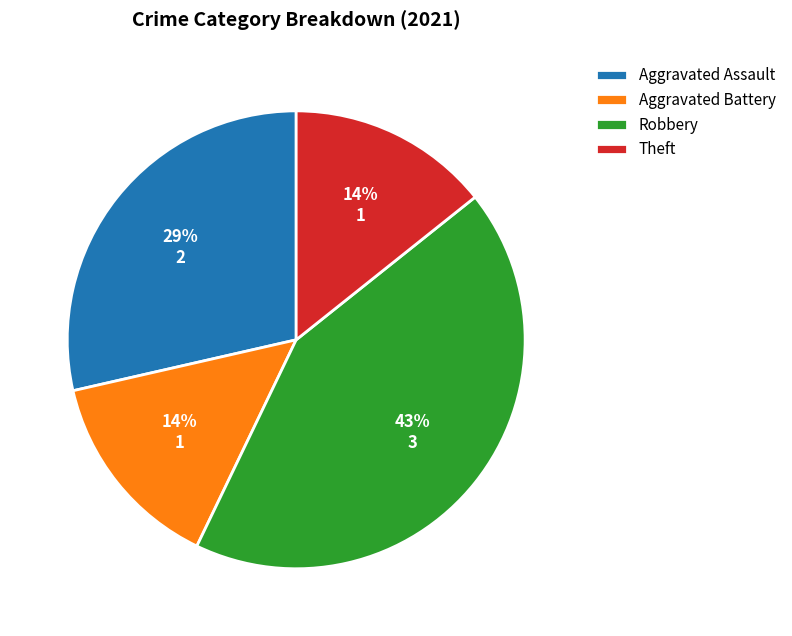

What is the largest slice in the pie chart?

Robbery